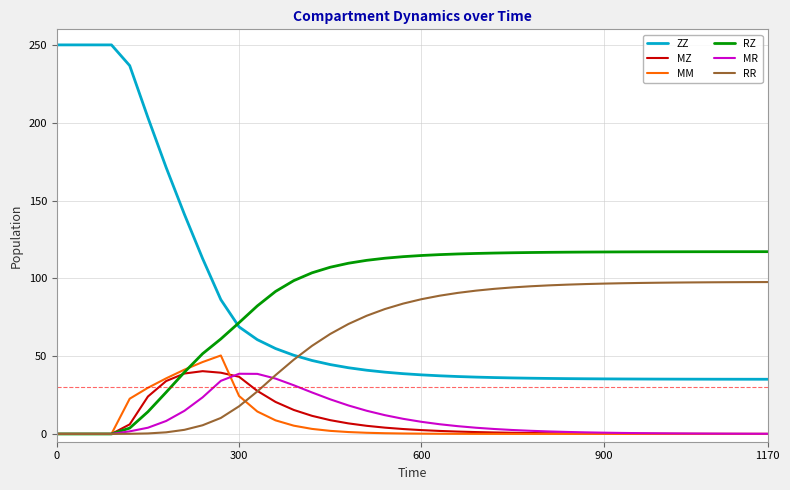

What is the minimum value for ZZ?

35.1